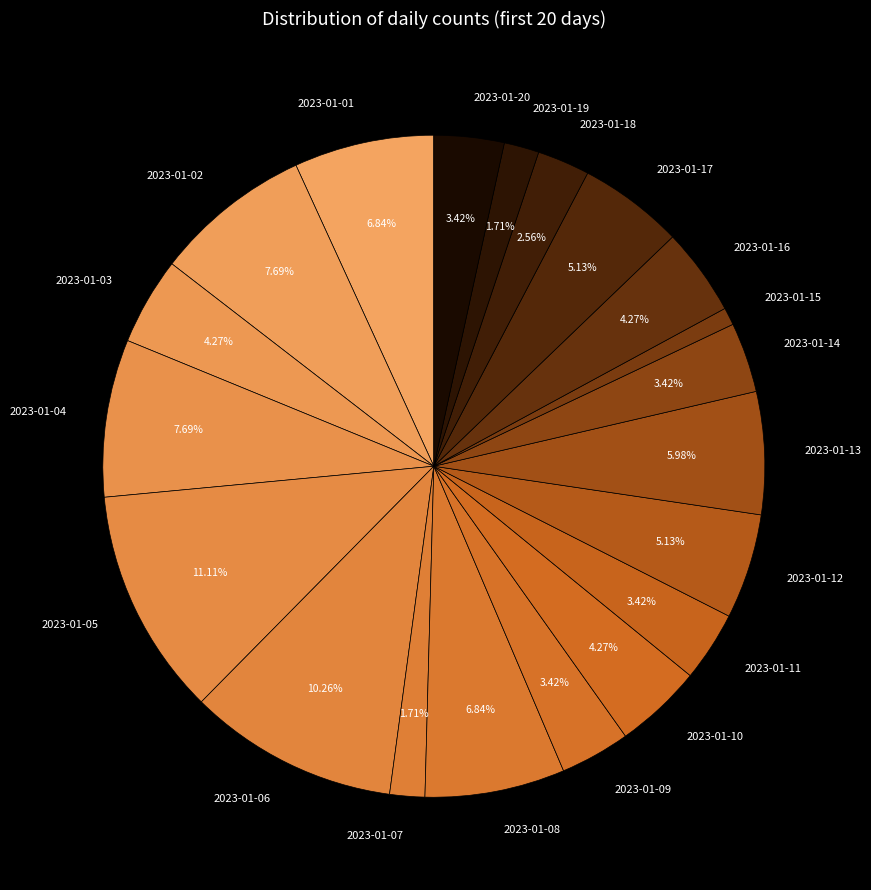

True or false: 2023-01-03 accounts for 4% of the total.

True